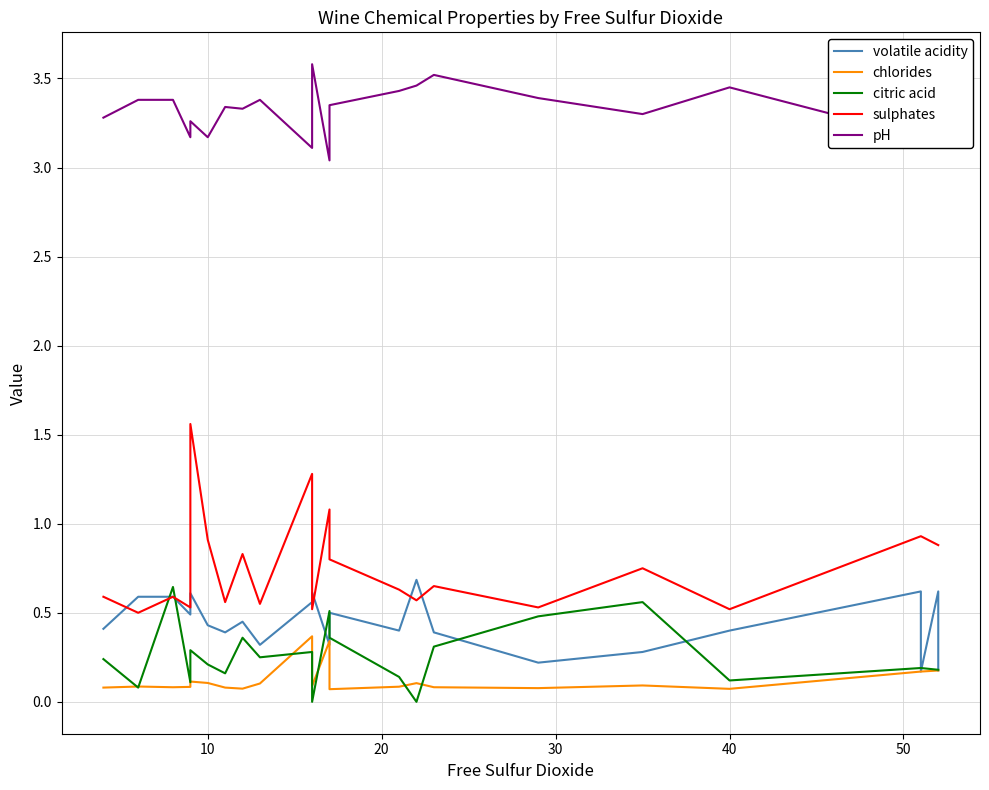

What is the difference between the pH values at 10 and 50?

0.2